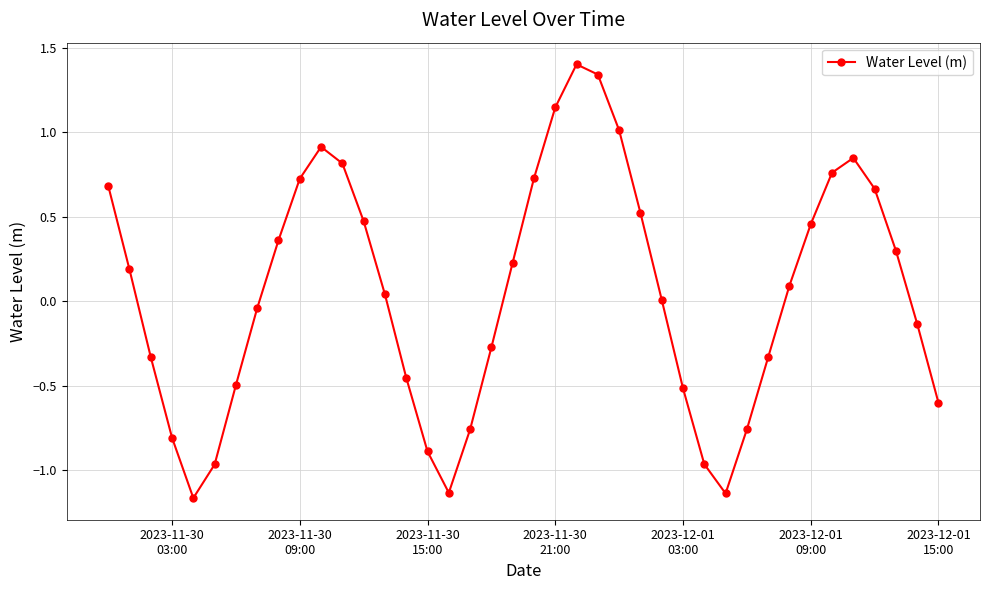

How many data points does each series have?

40